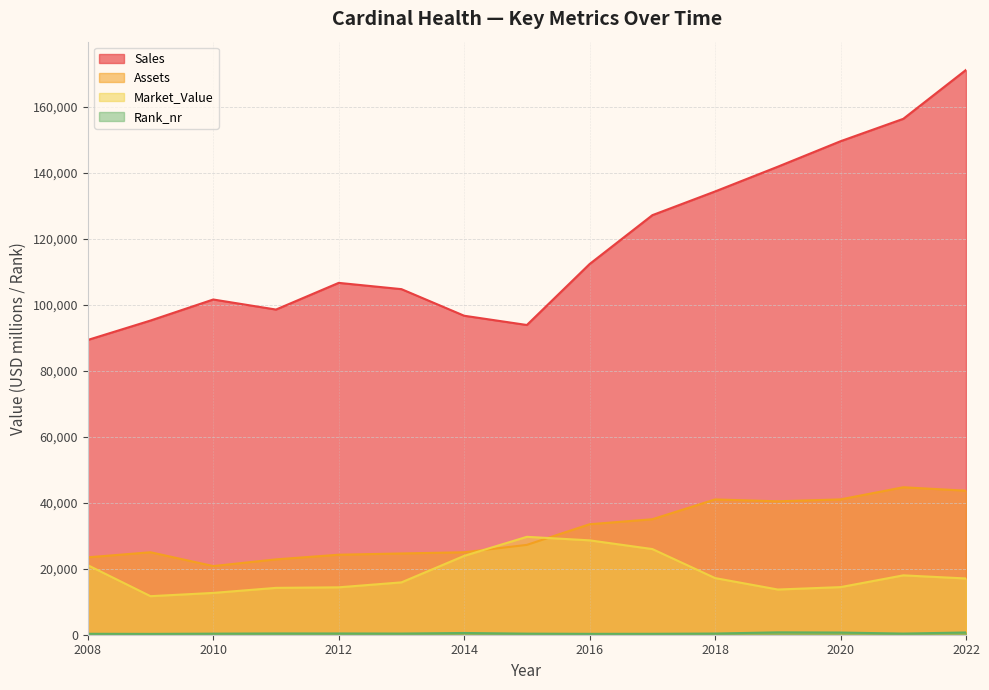

At which category does Rank_nr reach its first local peak?

2011